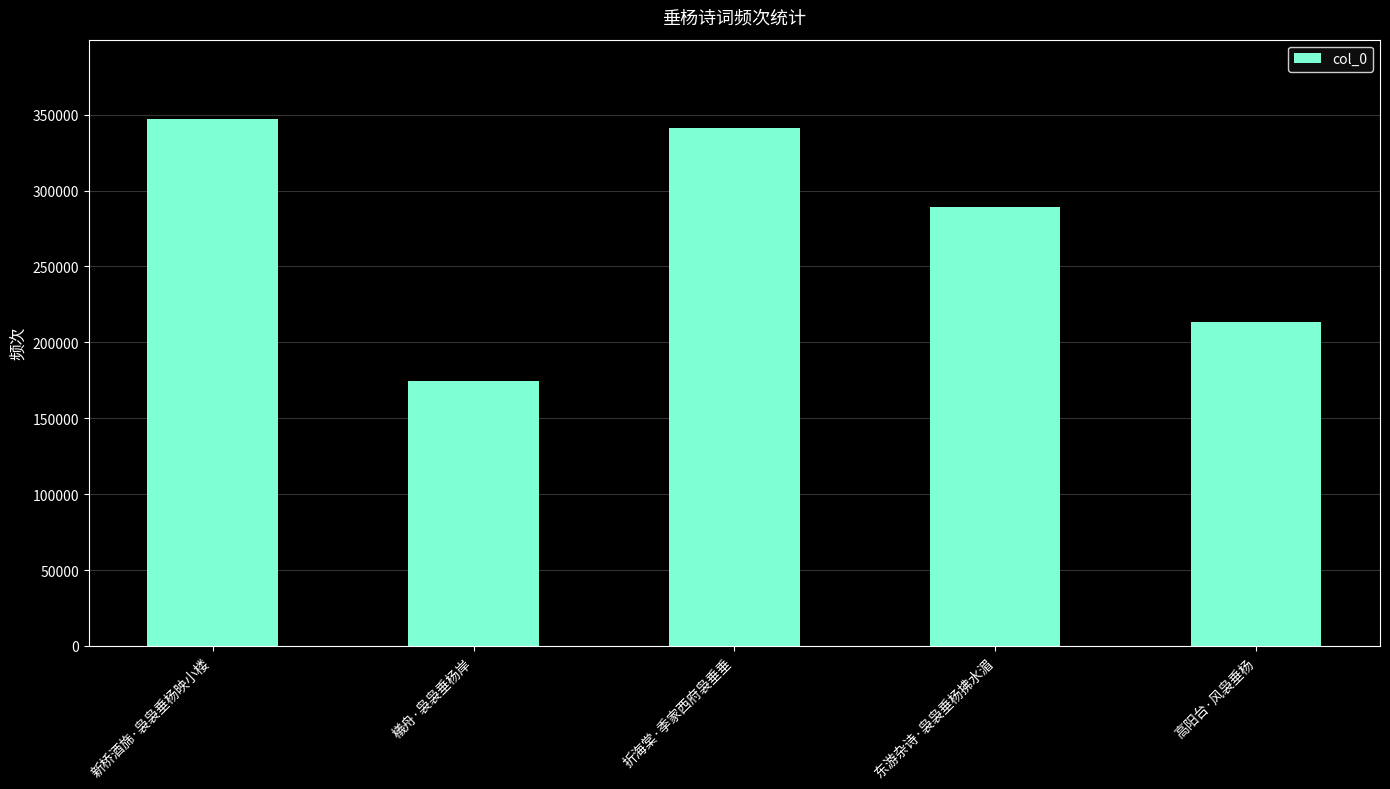

What is the maximum value shown in the chart?

347295